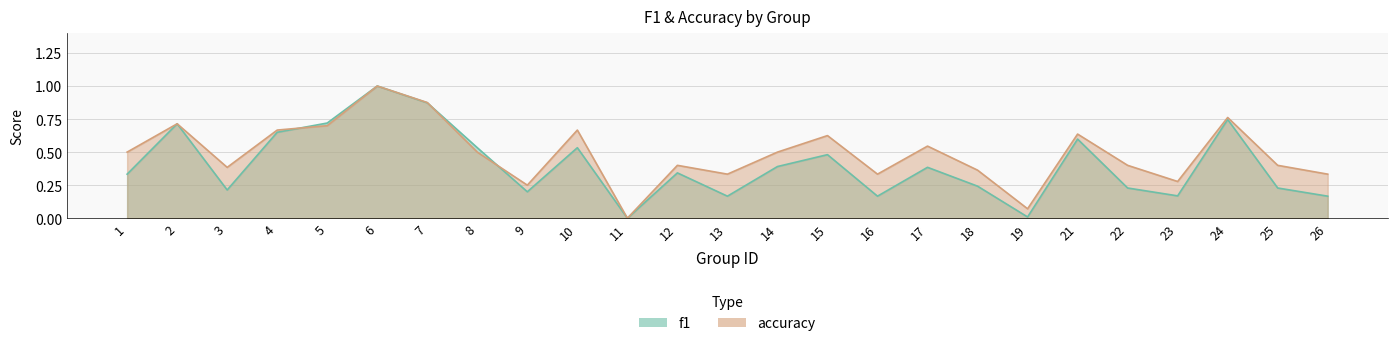

How many intersections are there between f1 and accuracy?

3